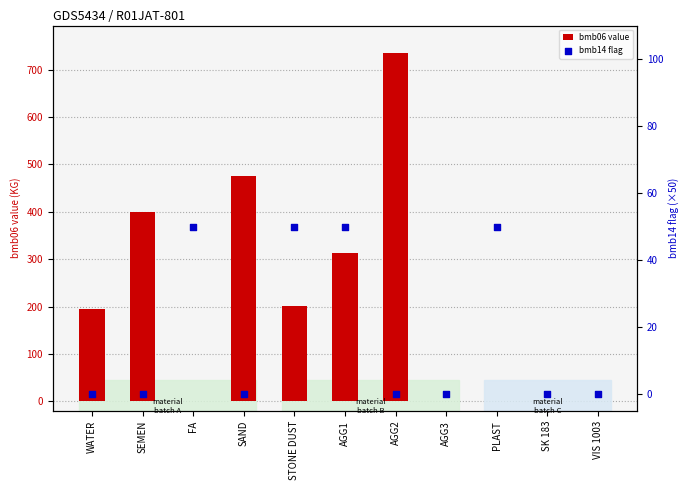

Which series contains the highest Y value?

bmb06 value